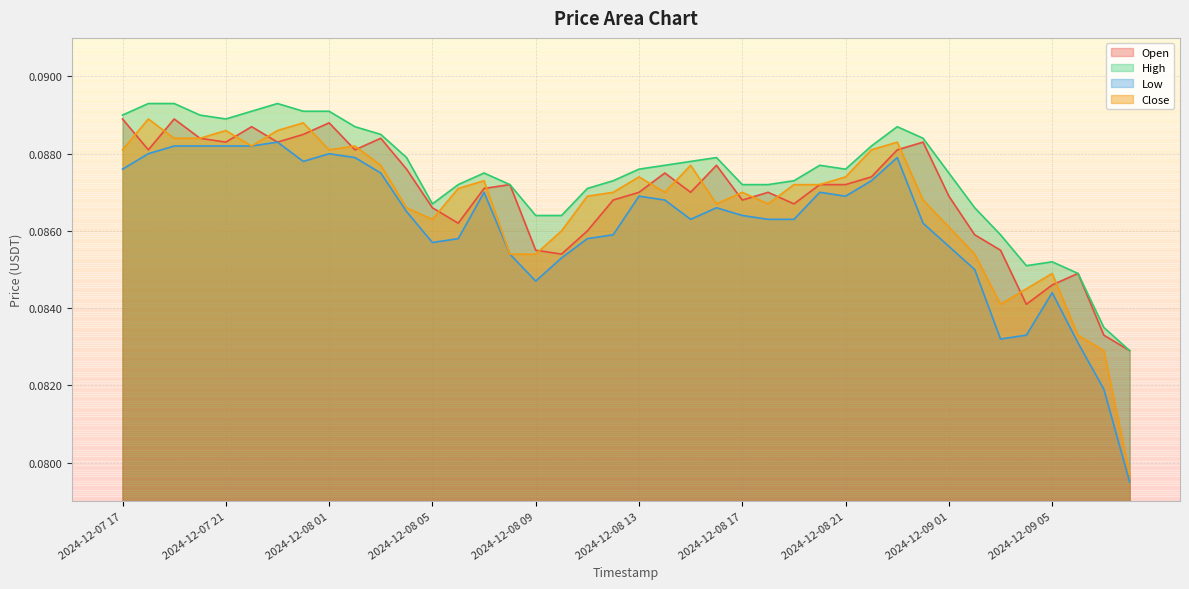

Which series has the largest range (max minus min)?

Close